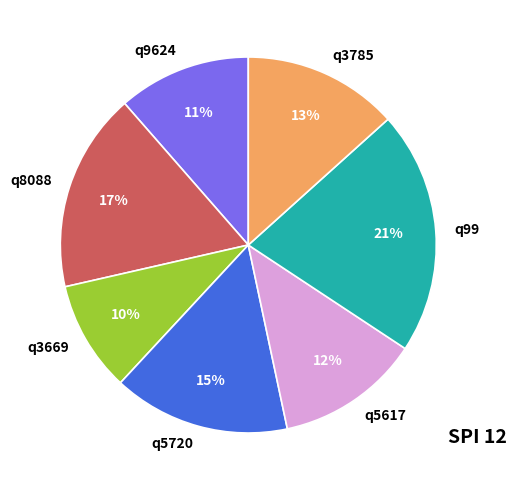

To the nearest percent, what percentage of the pie is q99?

21%